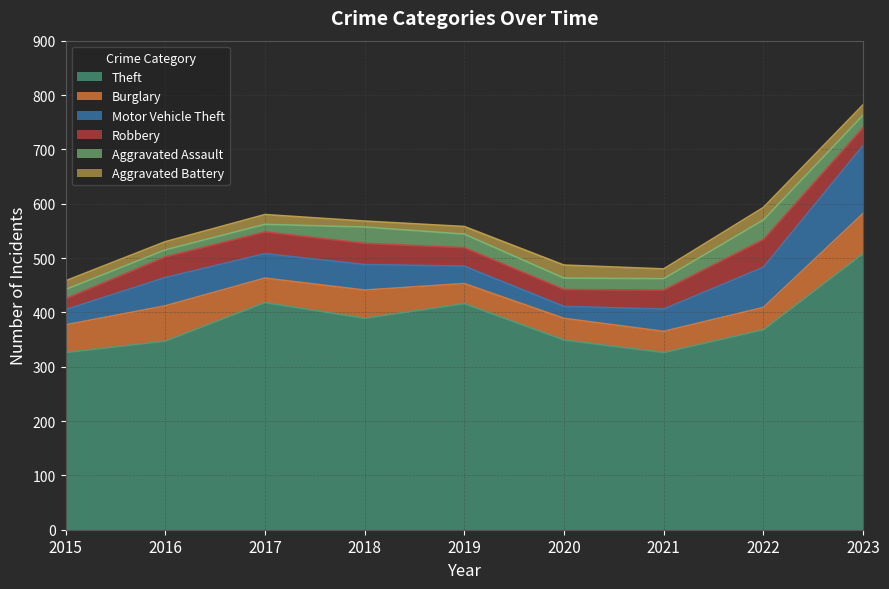

Which series has the largest total across all categories?

Theft